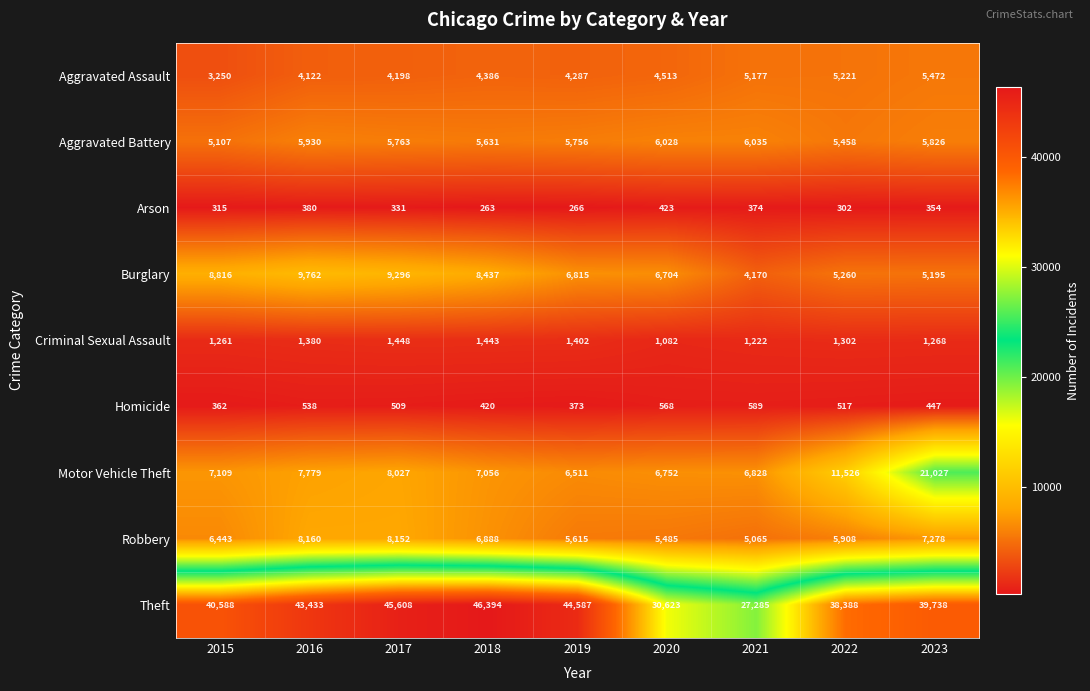

What is the sum of all Robbery values?

58994